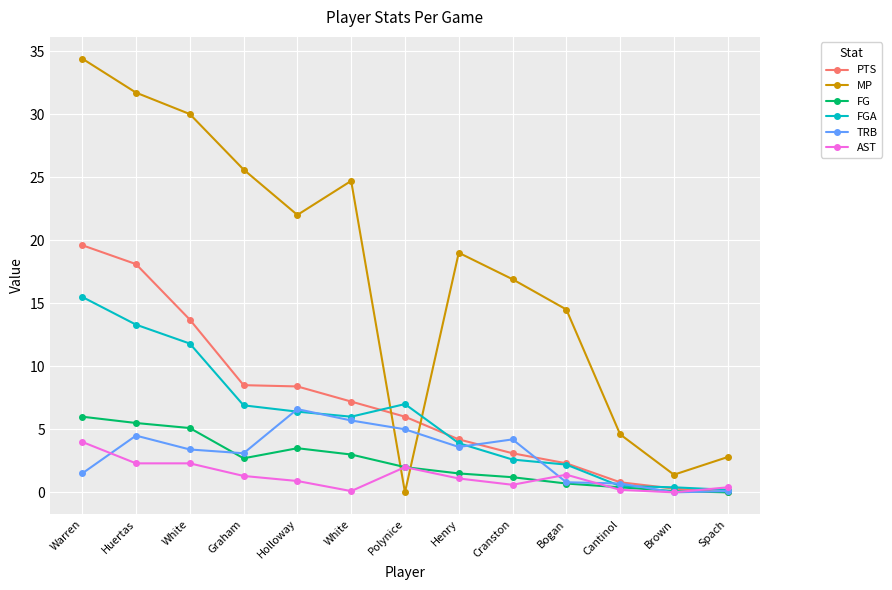

How many lines are shown in the chart?

6